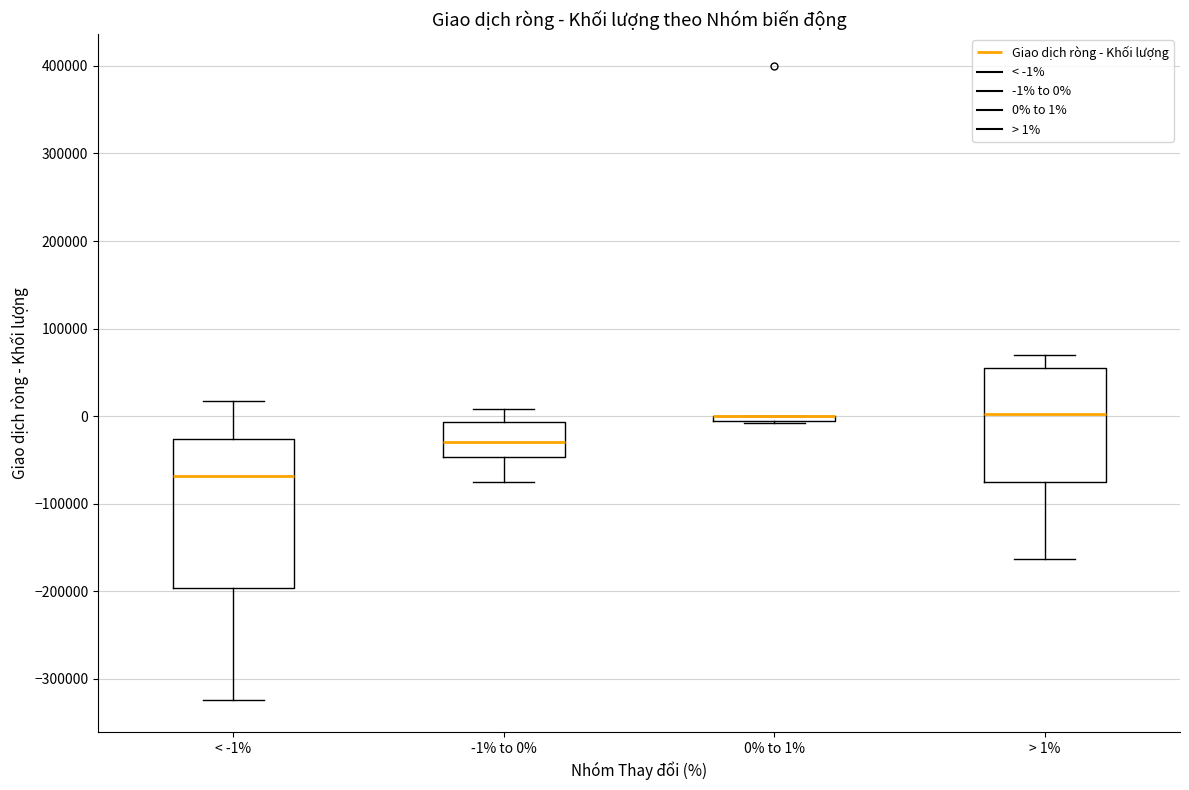

Where does the median line of the box for > 1% sit on the y-axis? The values are not printed on the chart, so give them approximately, as read against the axis.

0